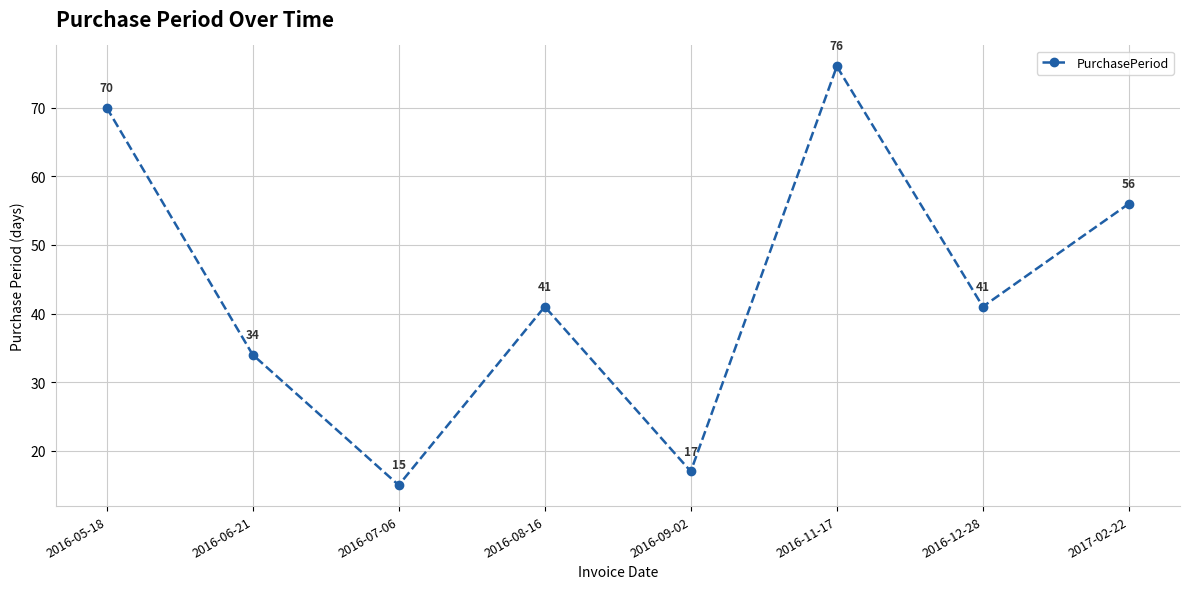

What is the sum of all values?

350